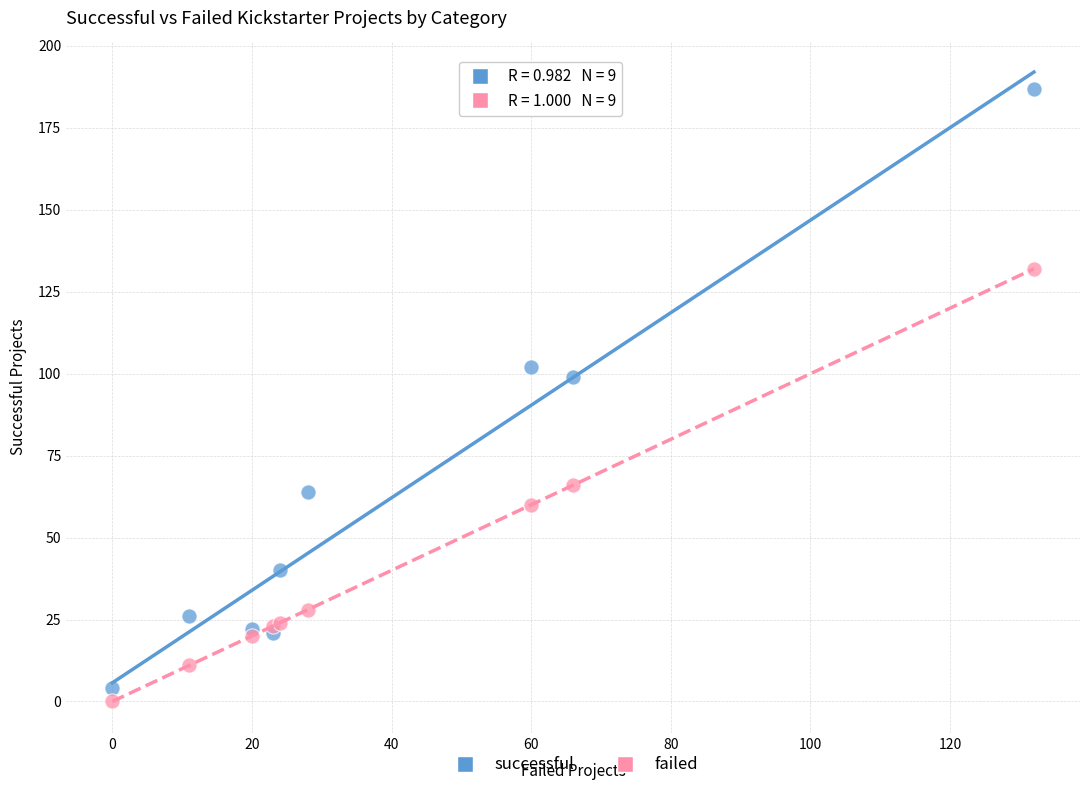

Which series contains the highest Y value?

successful